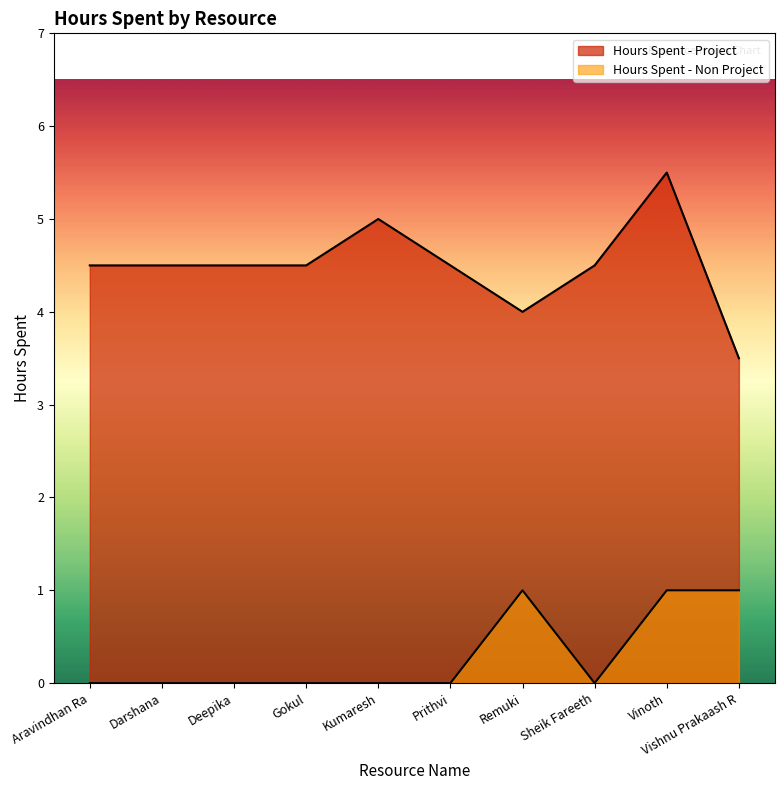

What is the average value of the Hours Spent - Non Project series?

0.3